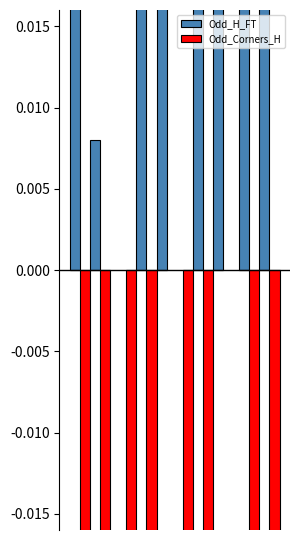

What is the value of the Odd_Corners_H bar at the 4th from the left?

0.1